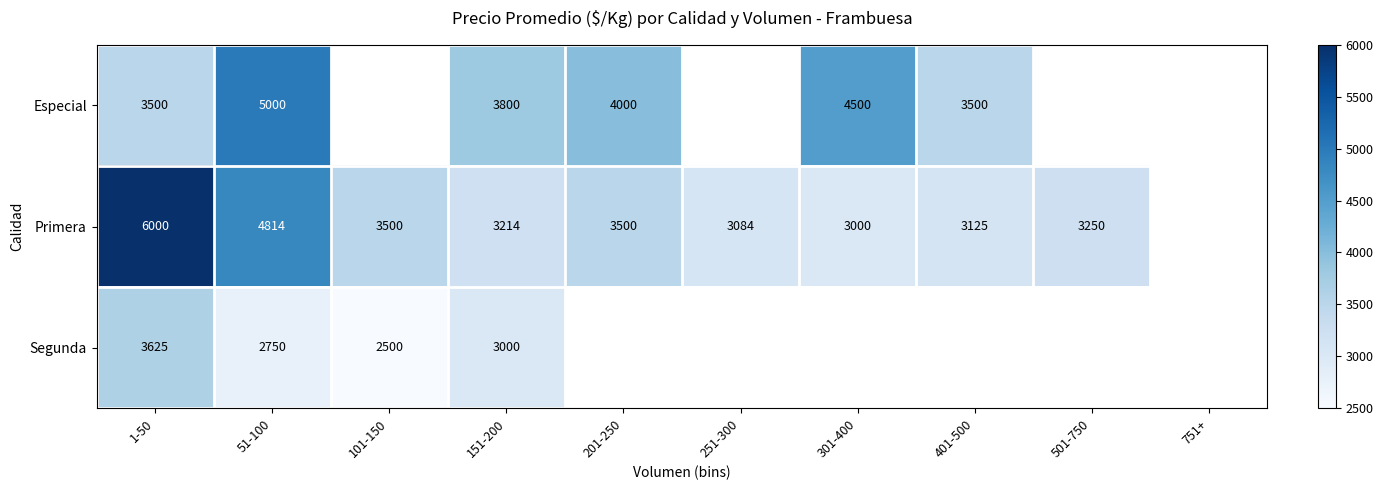

Is the value of Primera at 301-400 greater than the value of Segunda at 101-150?

Yes